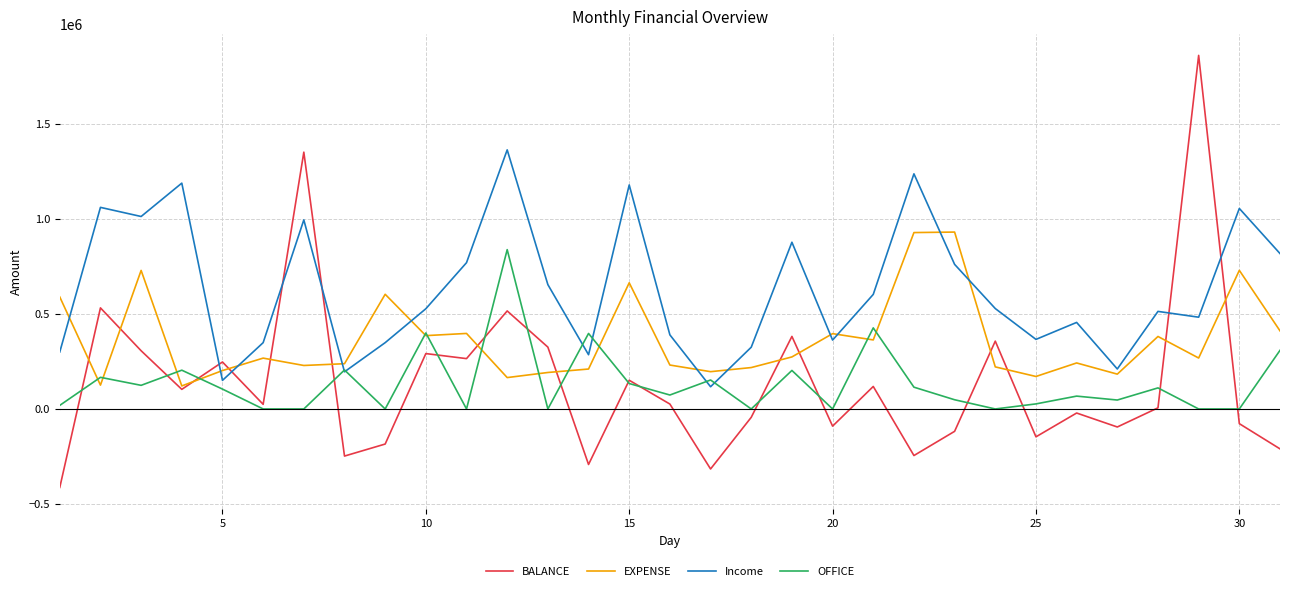

What is the highest value of the BALANCE series?

1860900